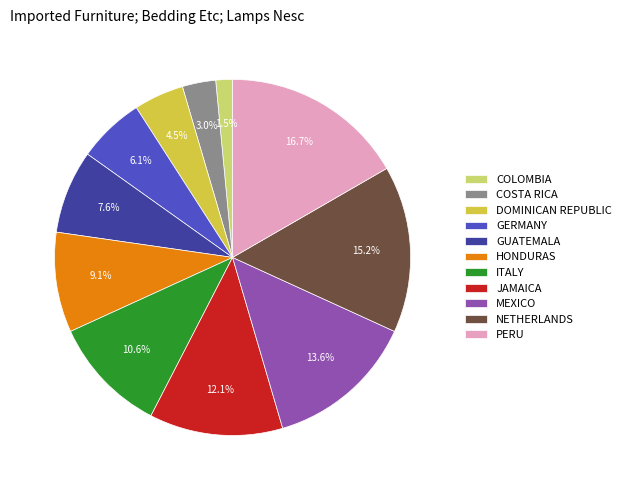

Combined, what portion of the pie is DOMINICAN REPUBLIC and PERU?

21.2%